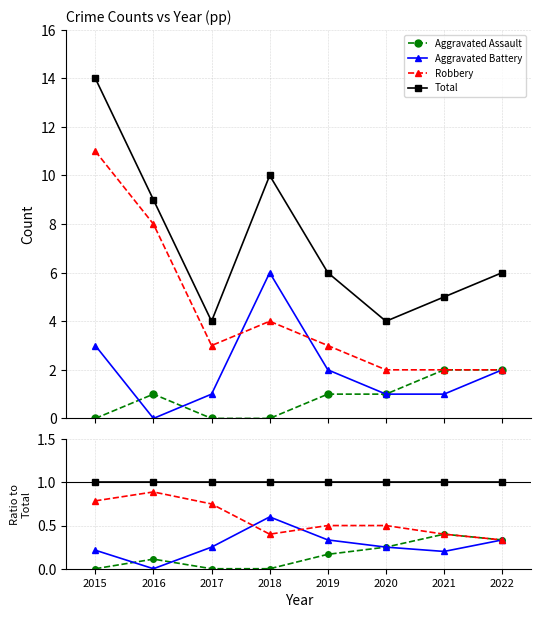

What is the spread (max minus min) of values at 2020?

0.8